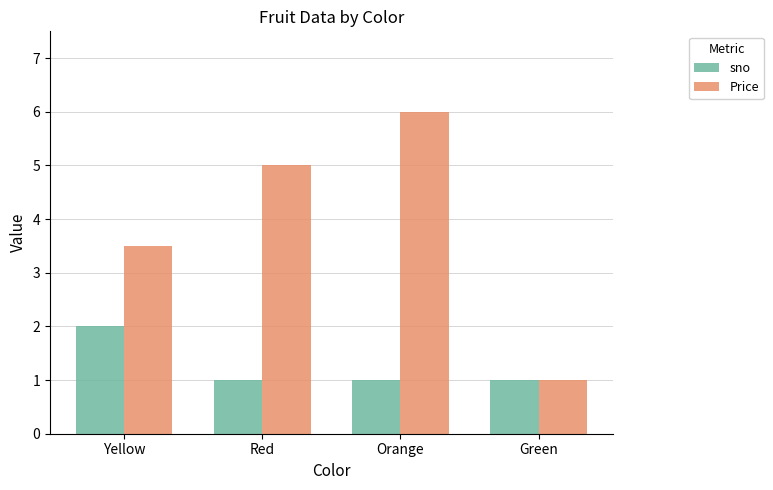

Reading left to right, transcribe all the data shown in this chart.

sno: 2.0	1.0	1.0	1.0
Price: 3.5	5.0	6.0	1.0